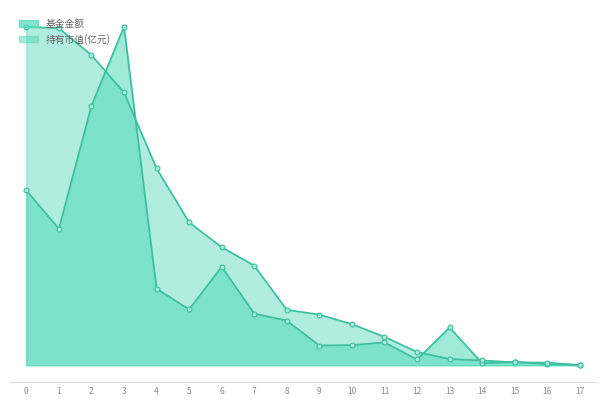

Does the chart have visible grid lines?

No